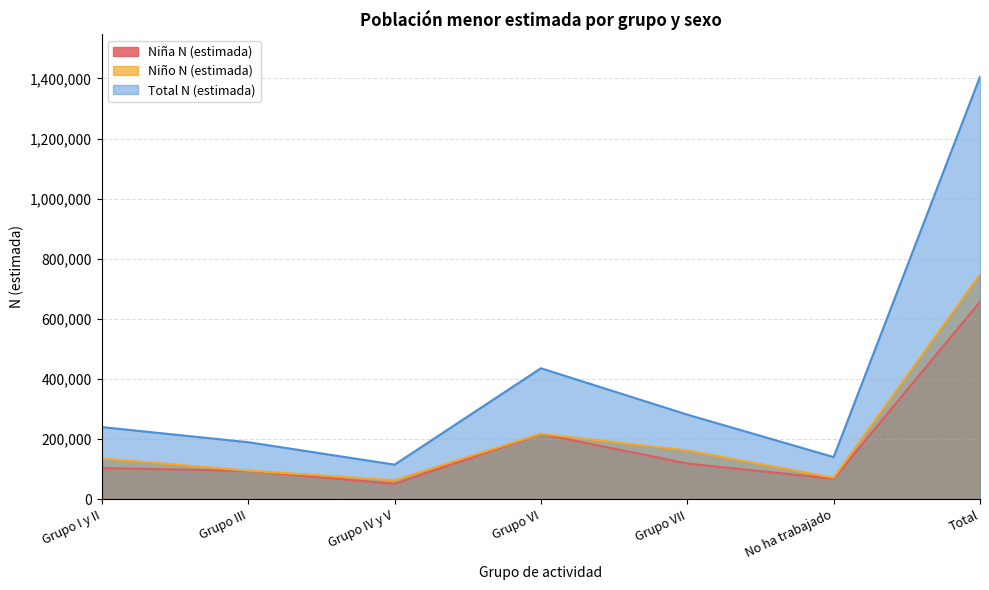

Reading left to right, list all the values displayed in this chart.

Niña N (estimada): 104462	94681	51861	218010	119428	68895	657337
Niño N (estimada): 136184	95573	63853	218272	162617	72003	748502
Total N (estimada): 240646	190254	115714	436282	282045	140898	1405839